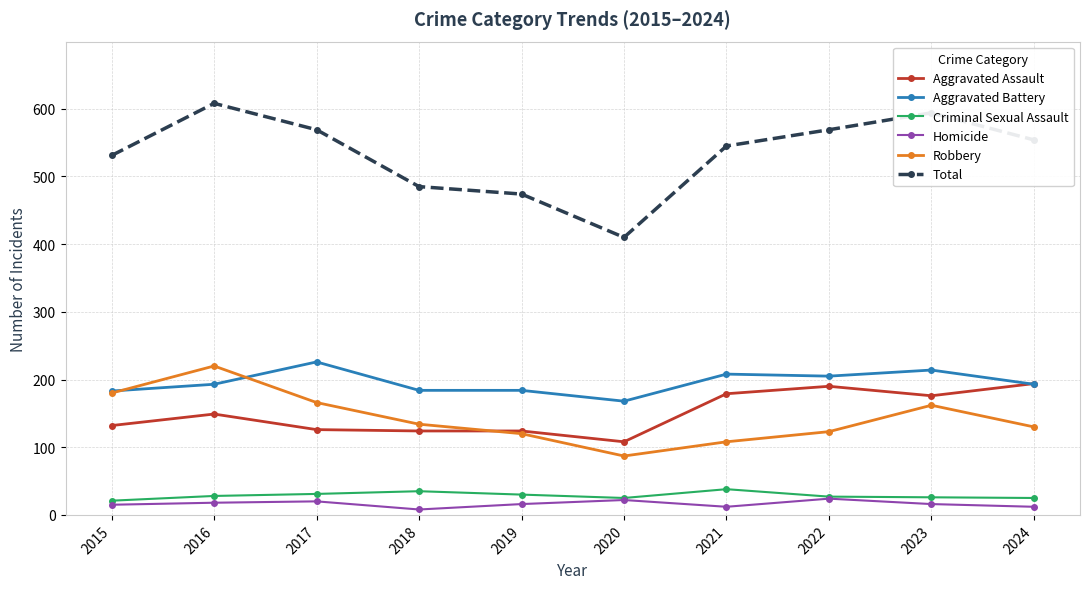

What is the total value across all series at 2019?

948